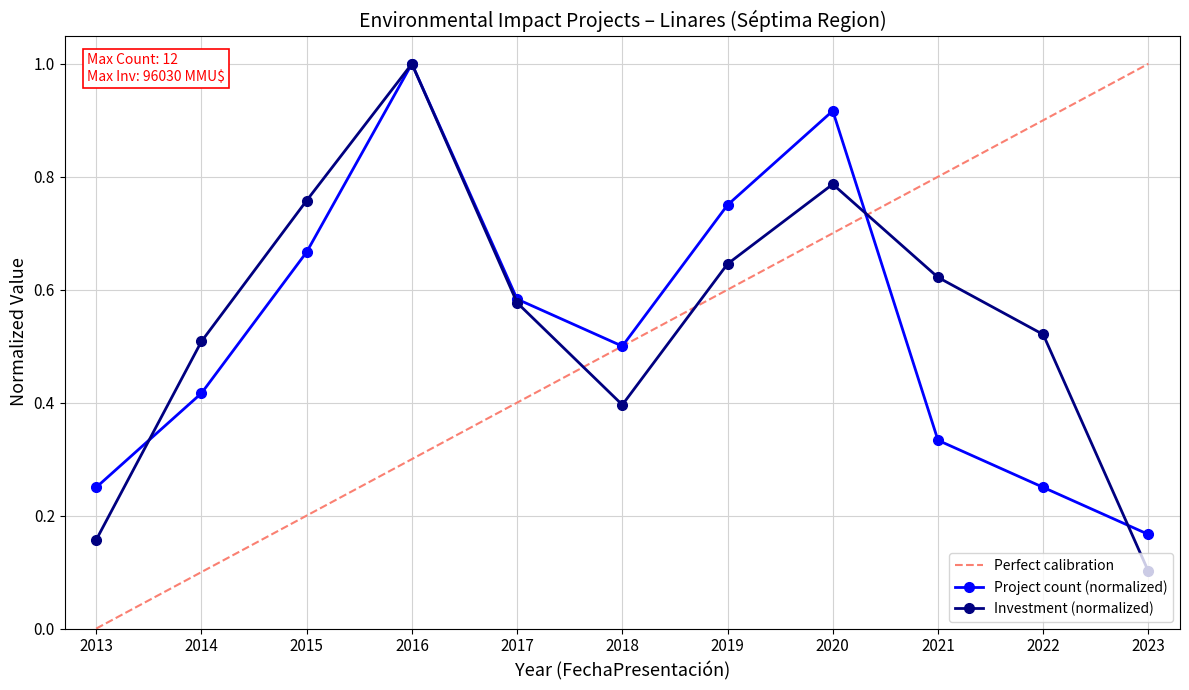

True or false: Project Count has more than 1 interior local peaks.

True